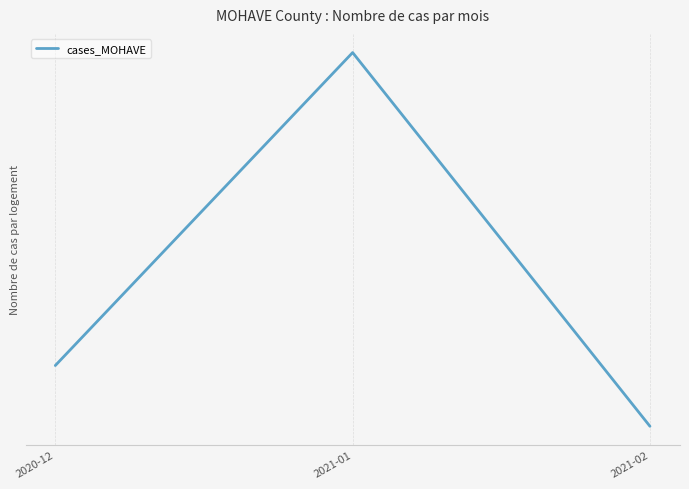

Does the chart have visible grid lines?

Yes